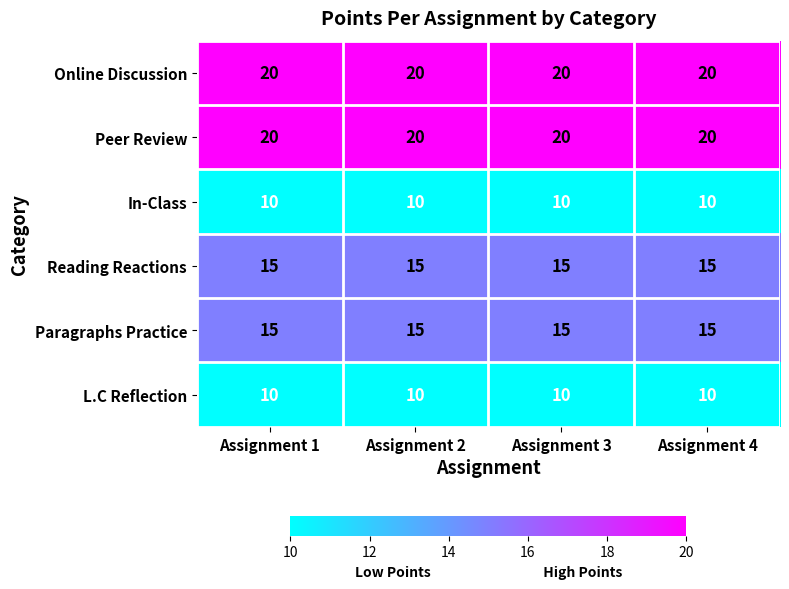

At how many categories does at least one series exceed 18?

4